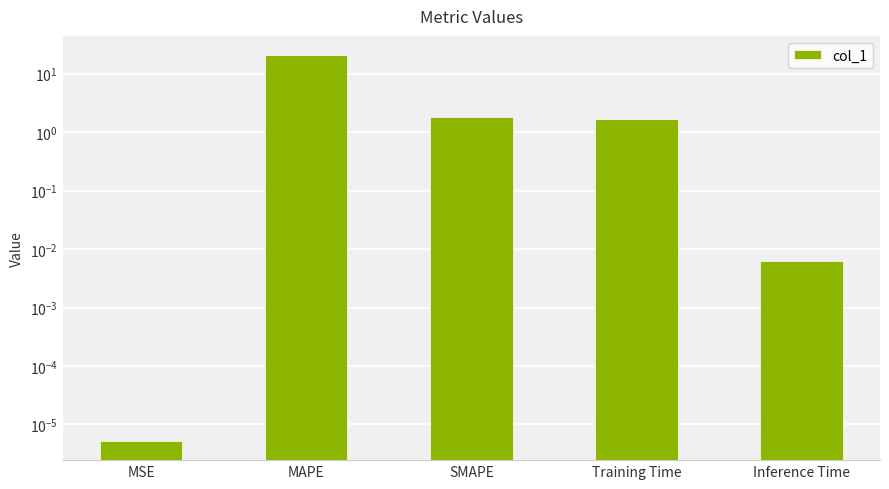

Read the value at MAPE.

20.7